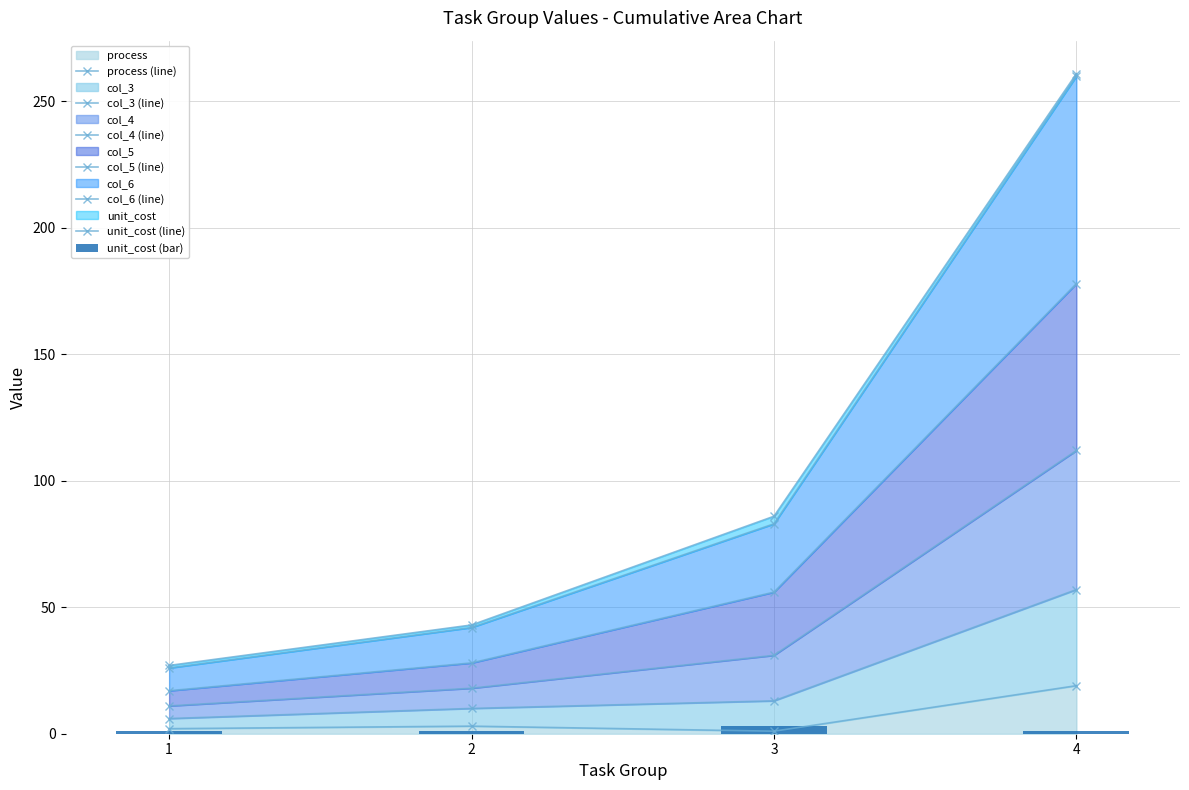

The value of col_3 at 3 is 22. True or false?

False